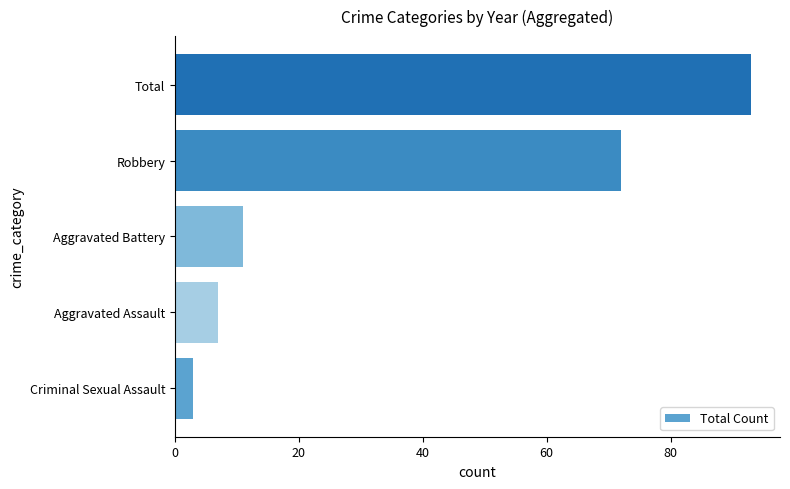

What is the ratio of the value at Robbery to the value at Criminal Sexual Assault?

24.0